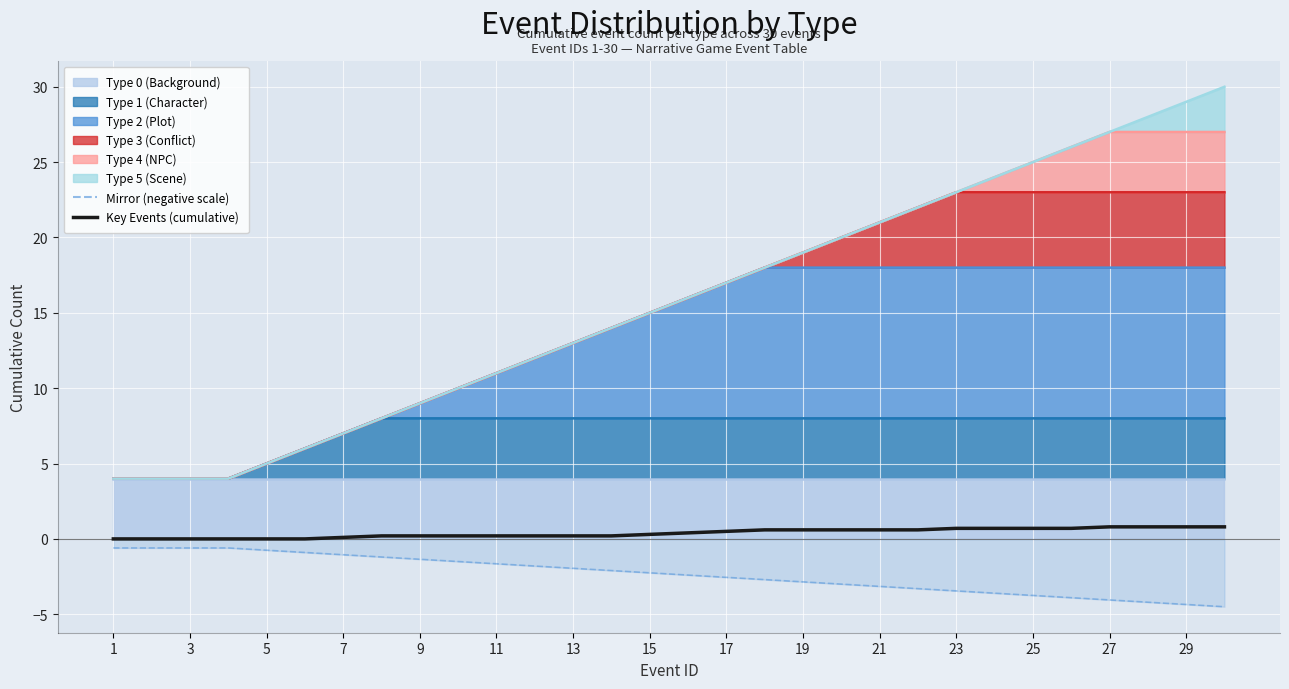

The value at 29 is 0.3. True or false?

False